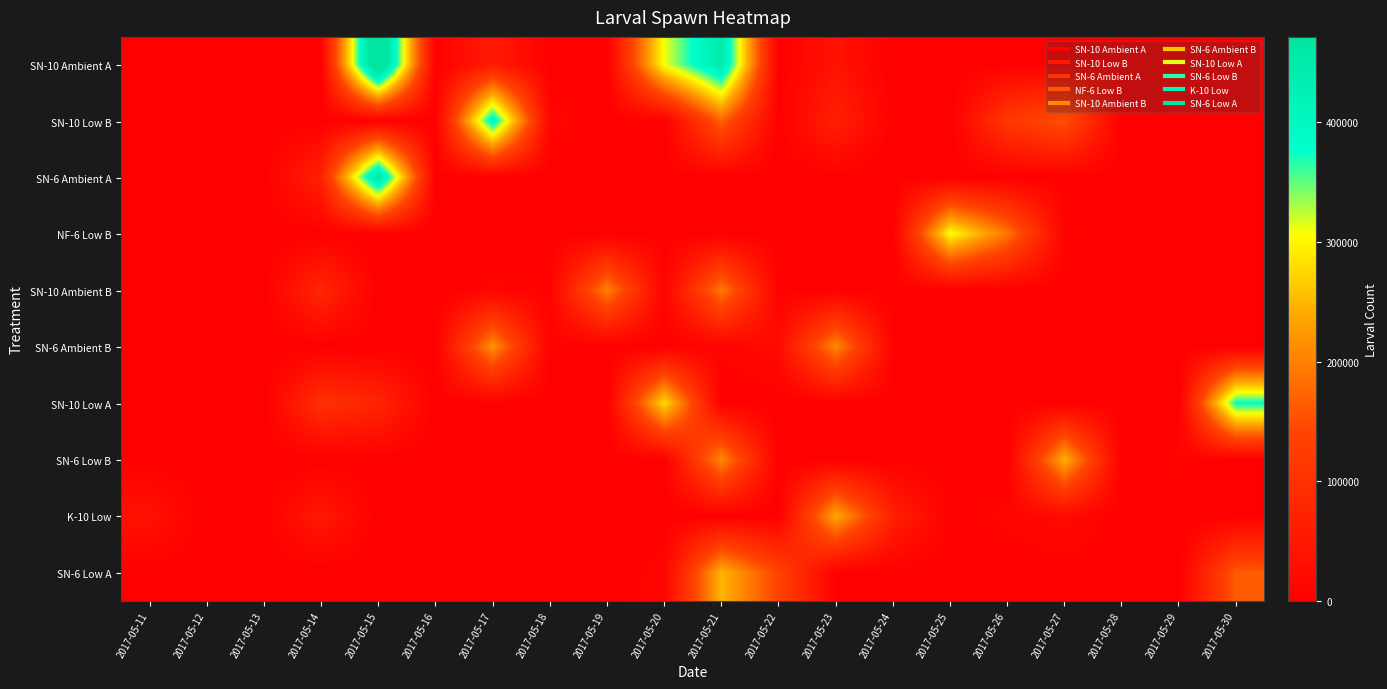

What is the spread (max minus min) of values at 2017-05-14?

98000.0